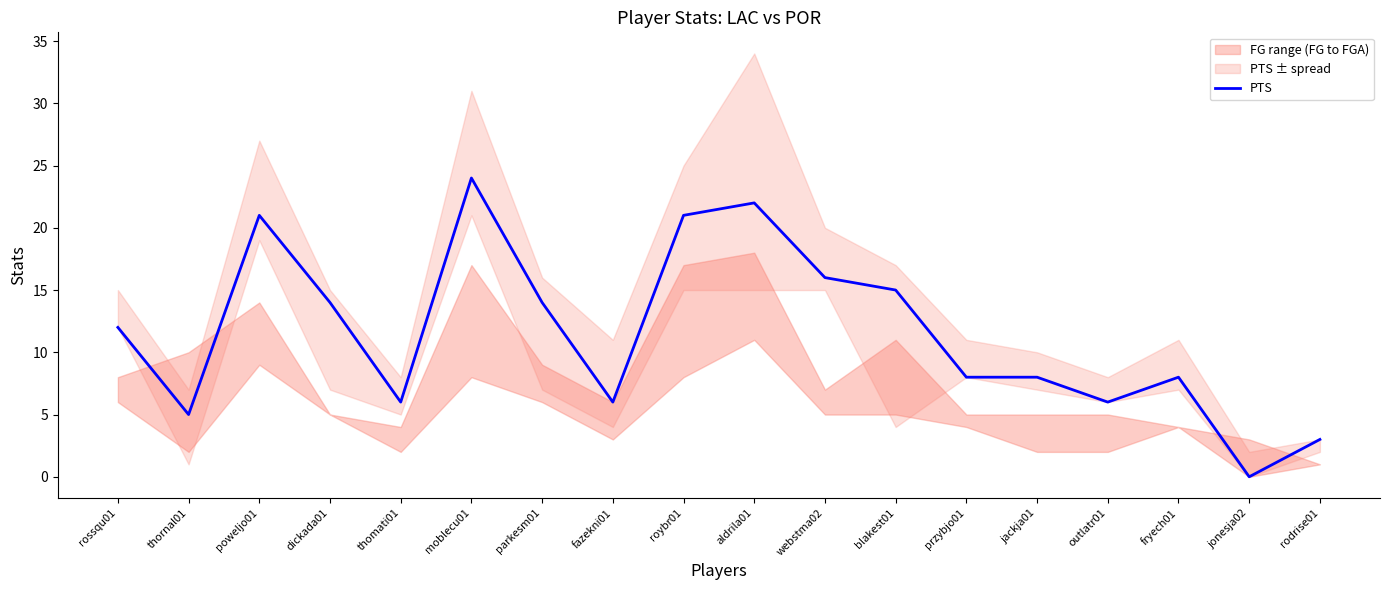

Which label corresponds to the largest value in the chart?

moblecu01